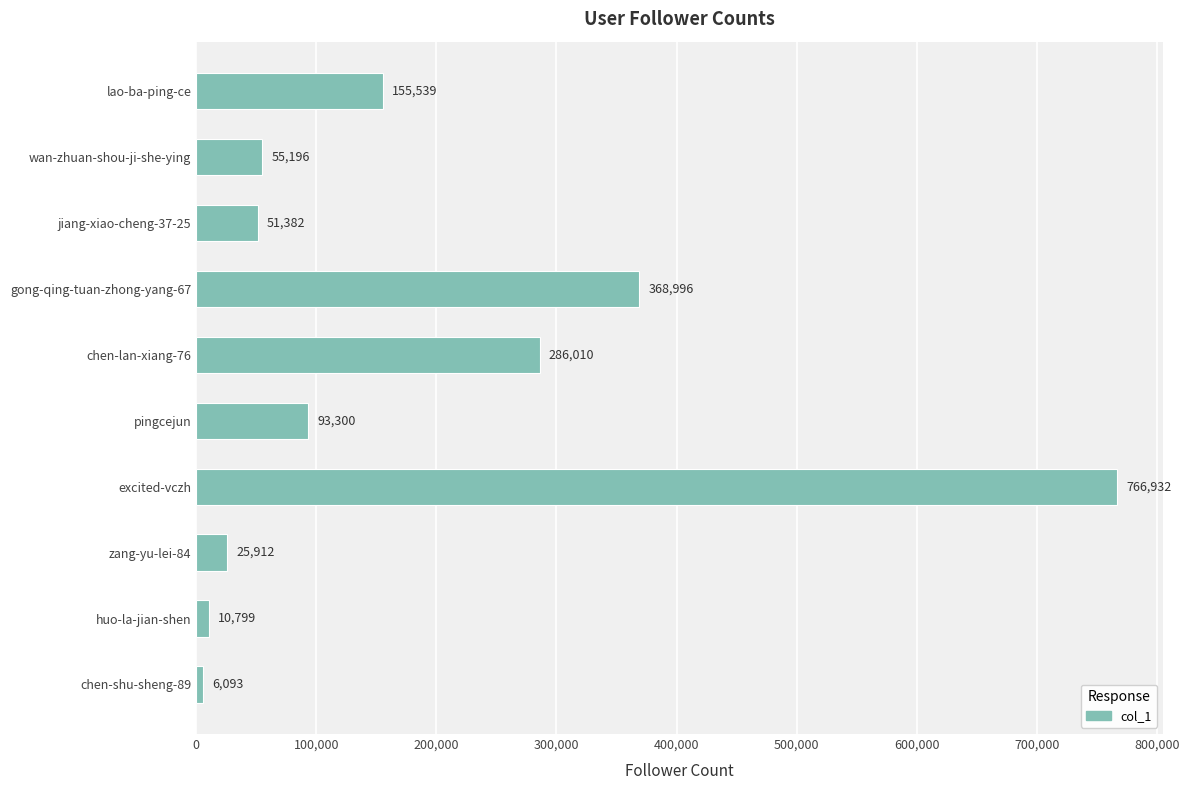

True or false: the data shows 126475 at gong-qing-tuan-zhong-yang-67.

False